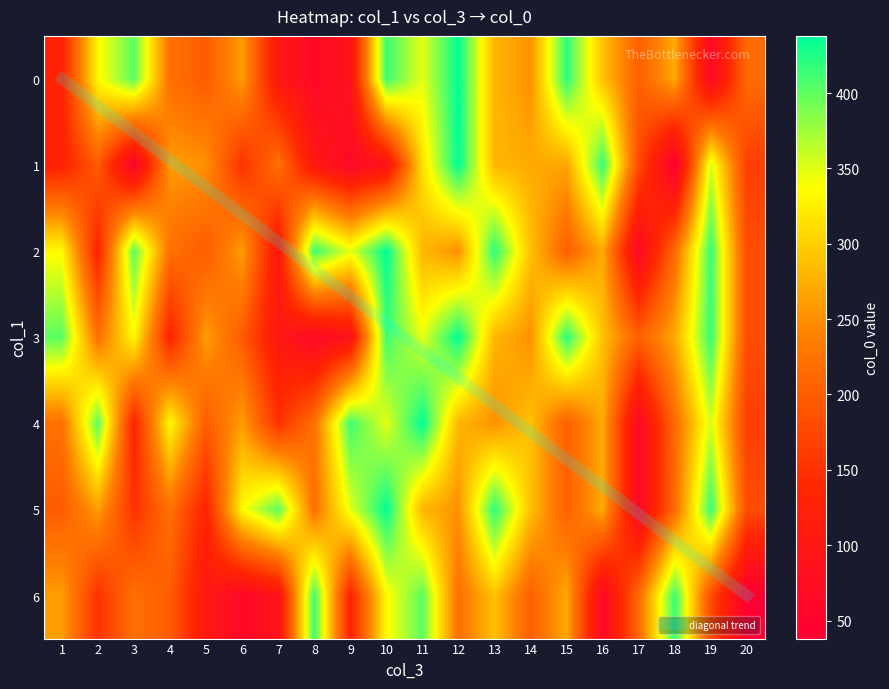

List the series in order of their peak value, highest first.

0, 1, 2, 3, 4, 5, 6